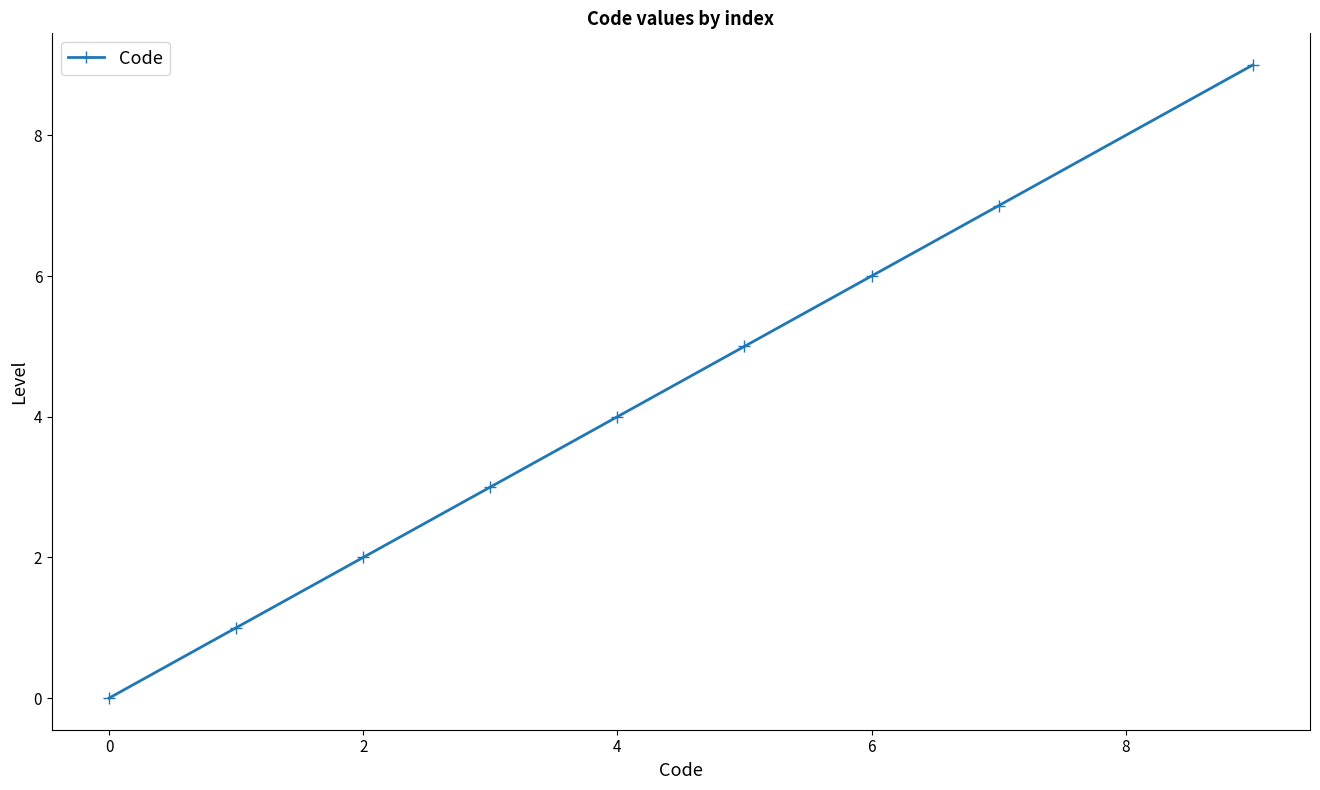

True or false: the data has more than 1 interior local peaks.

False